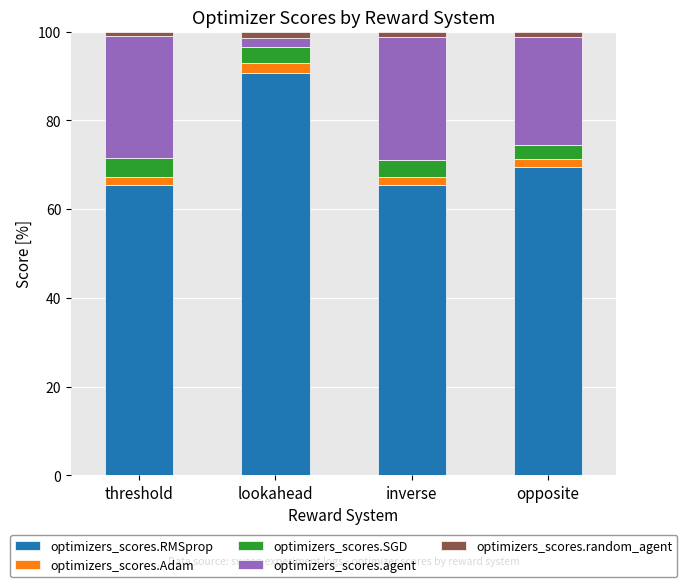

What is the lowest value of the optimizers_scores.RMSprop series?

65.3